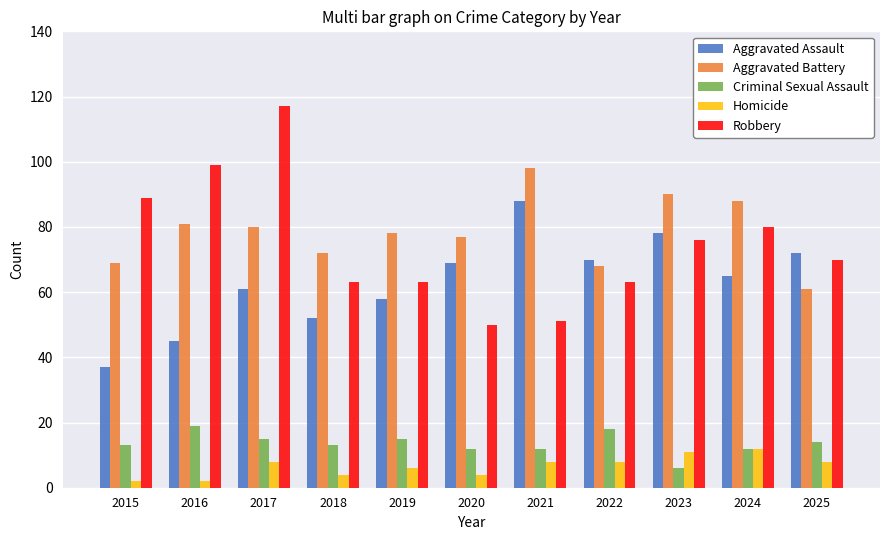

What is the maximum value for Aggravated Battery?

98